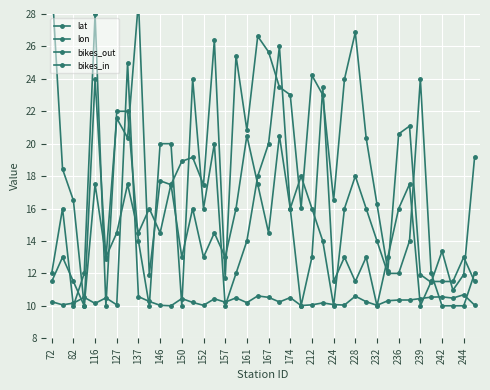

Between which two adjacent categories do lat and lon first intersect?

116 and 127